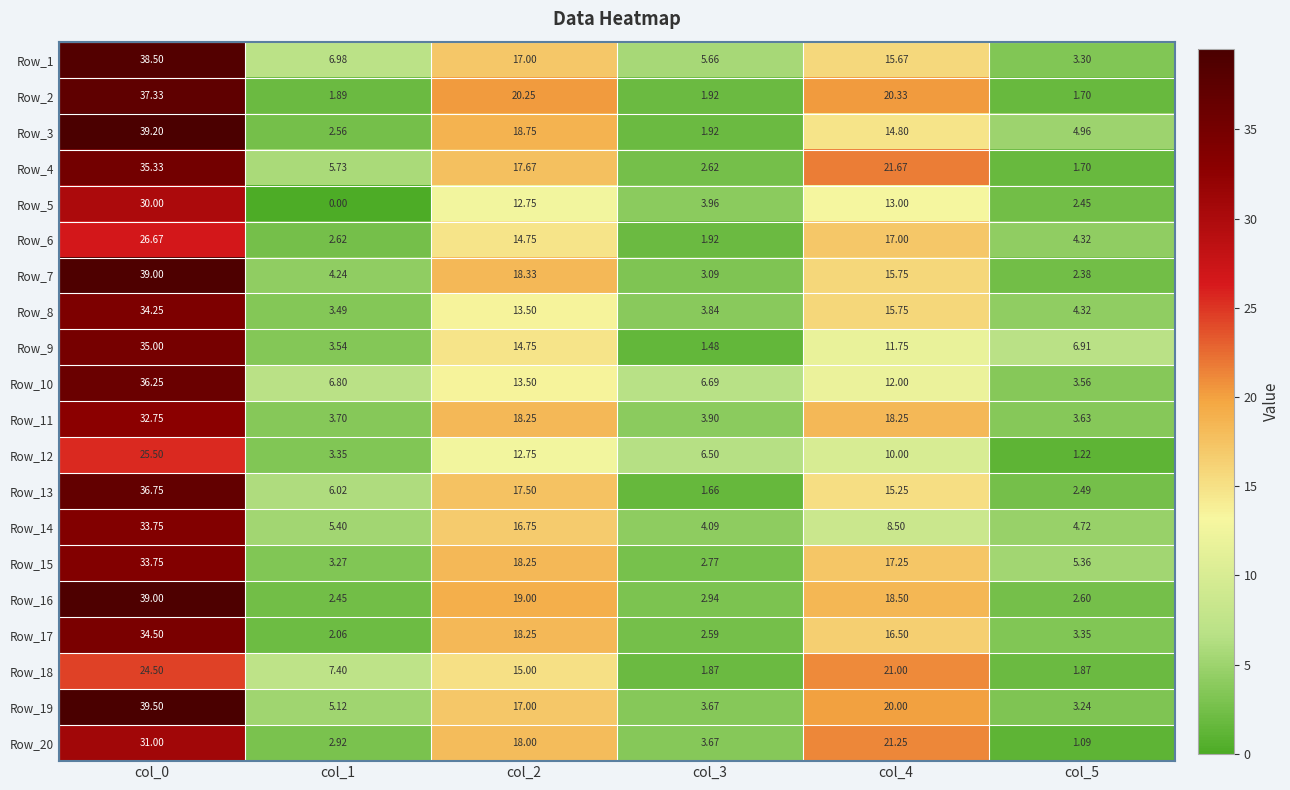

What is the difference between the highest and lowest values at col_3?

5.2